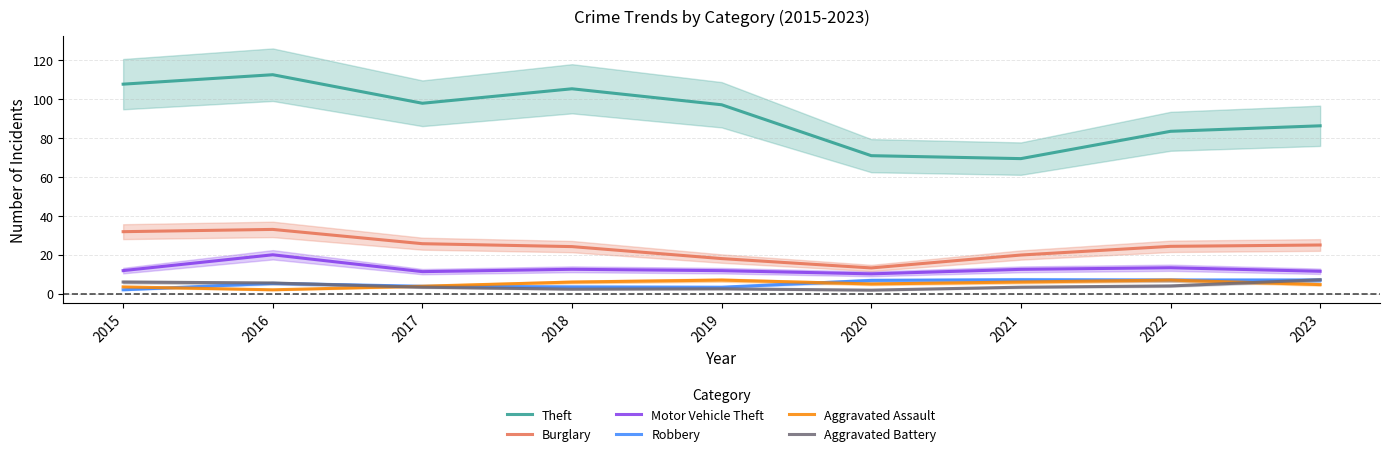

How many lines are shown in the chart?

6